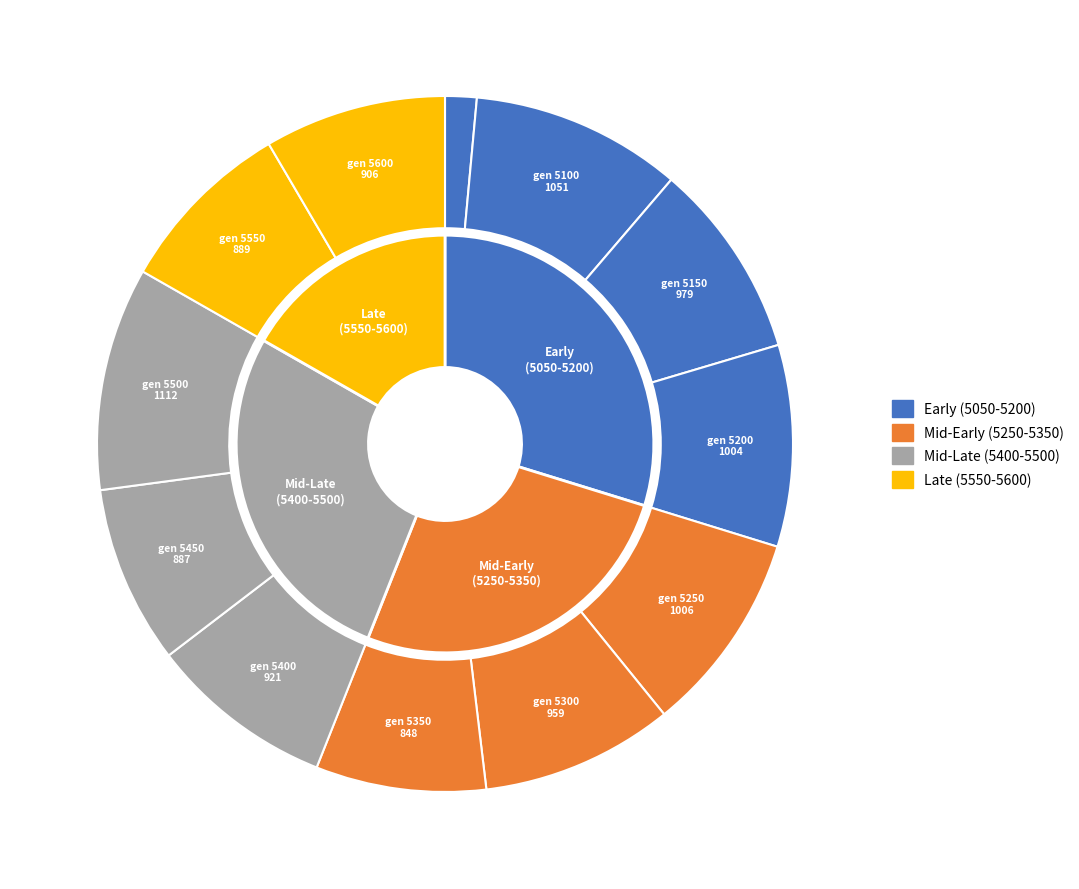

How many slices are in this pie chart?

12